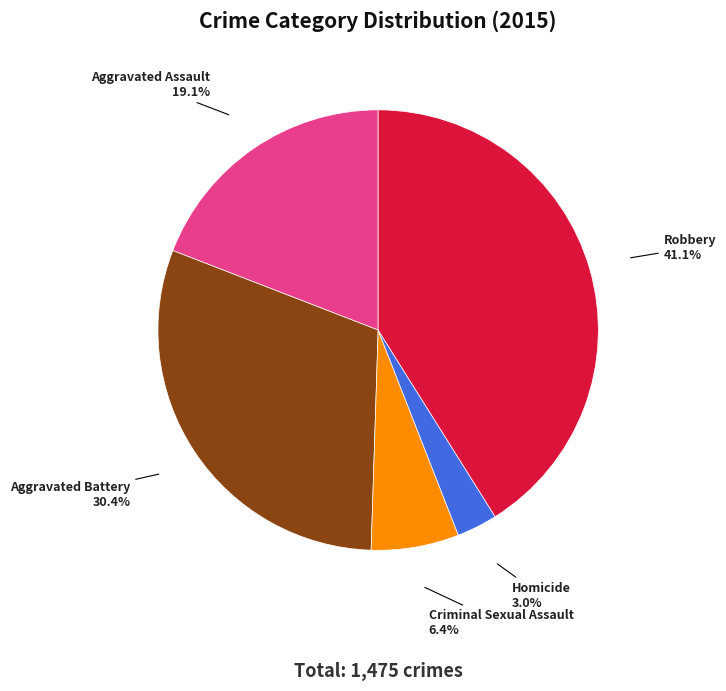

Which slice is the smallest?

Homicide